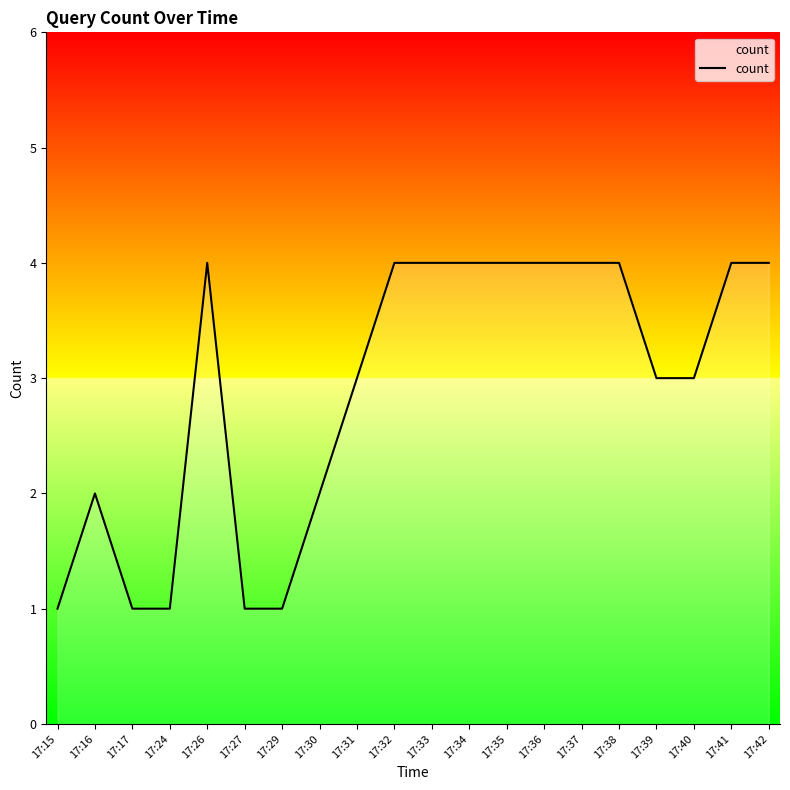

What is the maximum value shown in the chart?

4